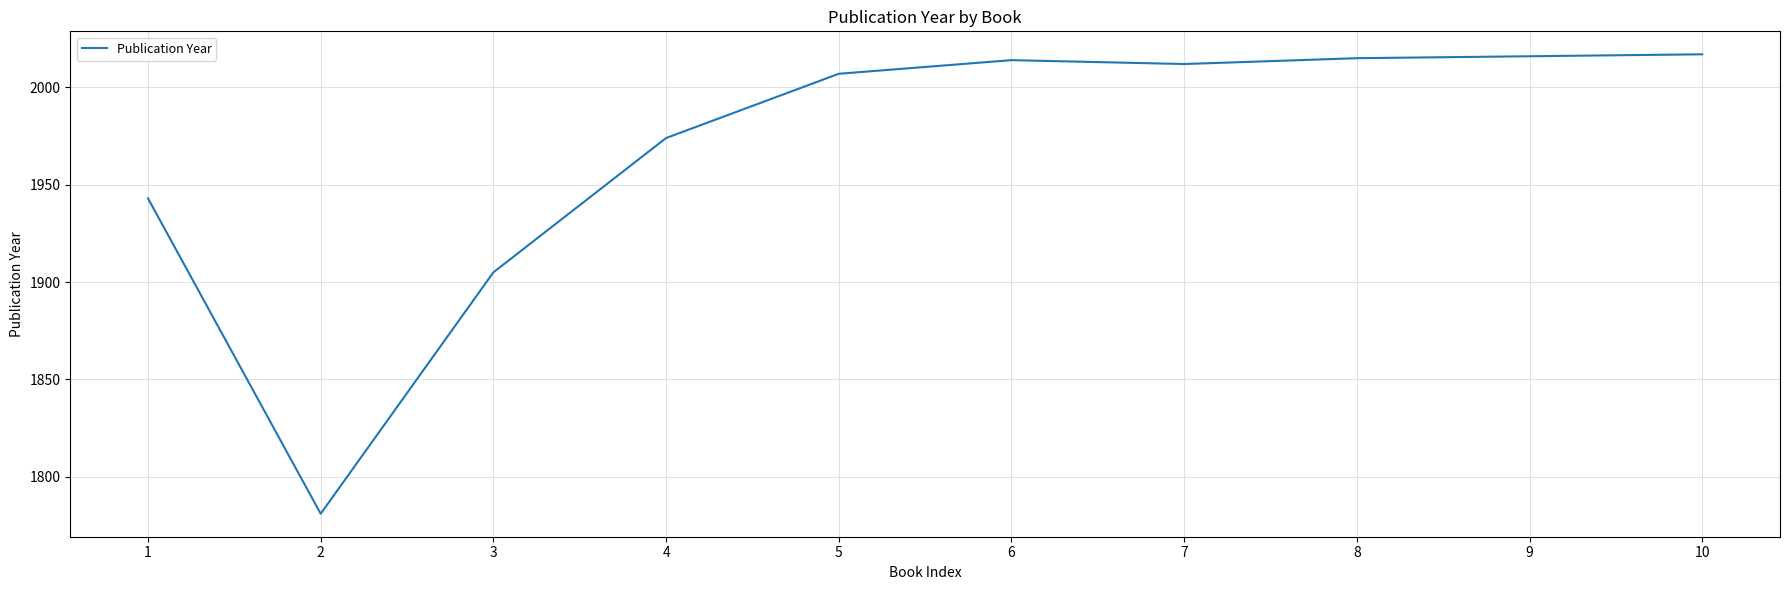

How many lines are shown in the chart?

1